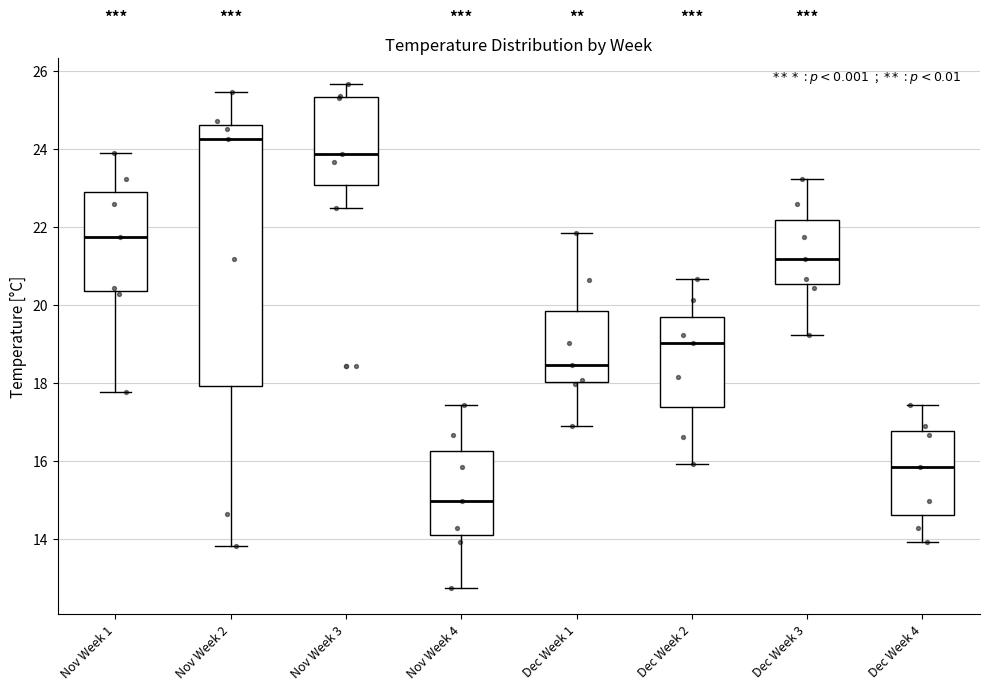

Where does the upper whisker of the box for Nov Week 1 end on the y-axis? The values are not printed on the chart, so give them approximately, as read against the axis.

23.8